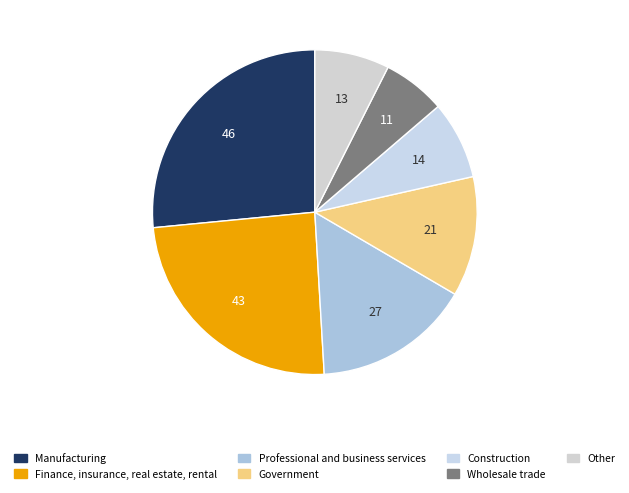

Which slice is the smallest?

Wholesale trade